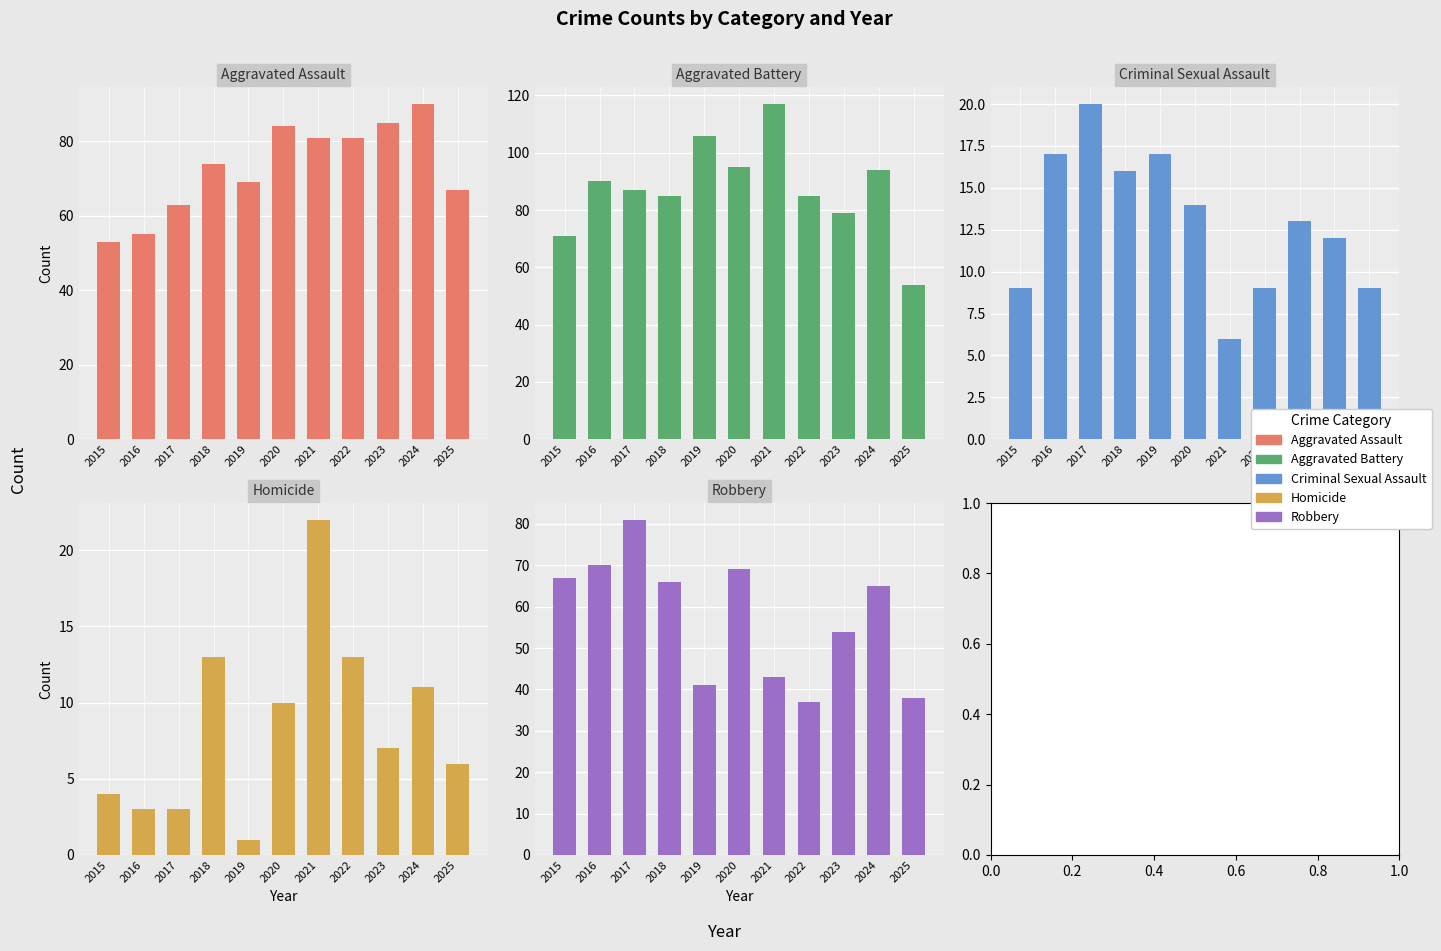

The Robbery series shows 43 at 2021. True or false?

True